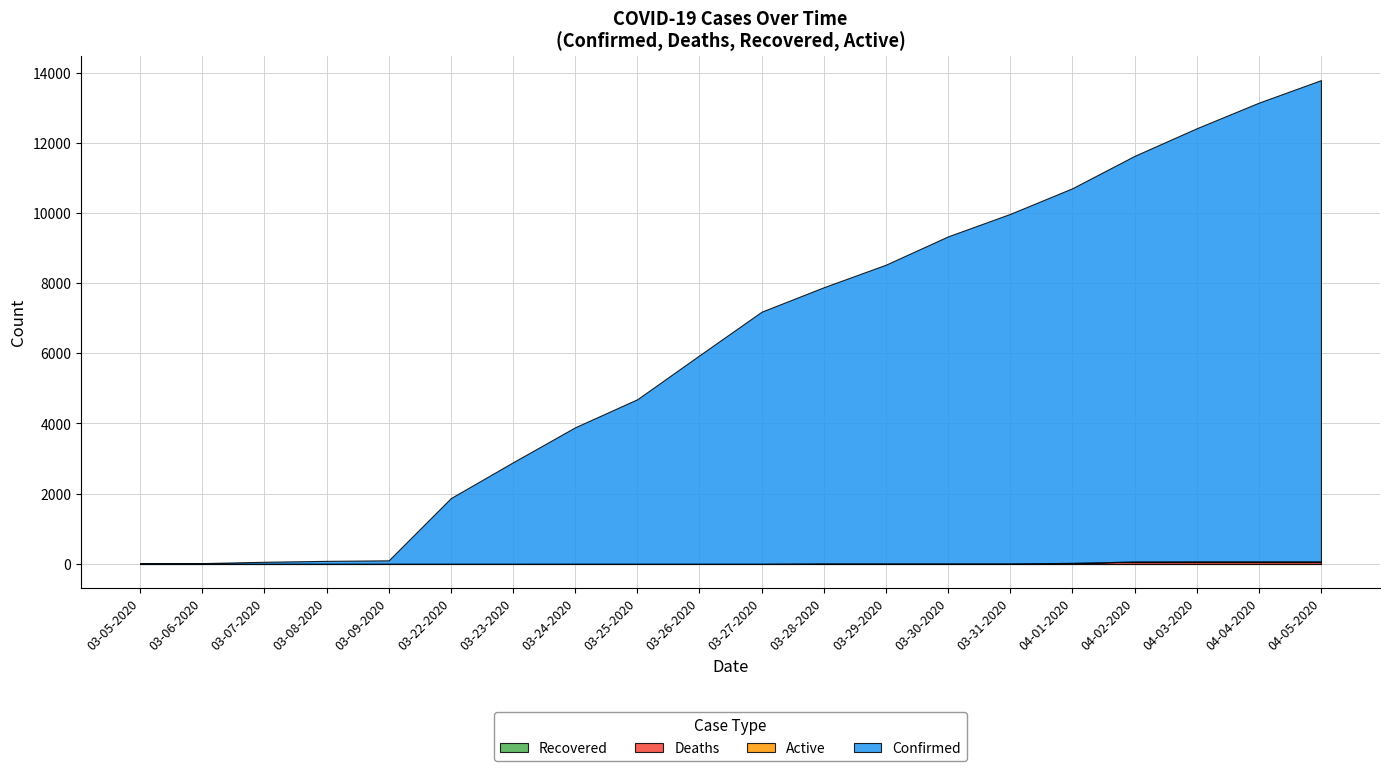

What is the greatest value displayed?

13723